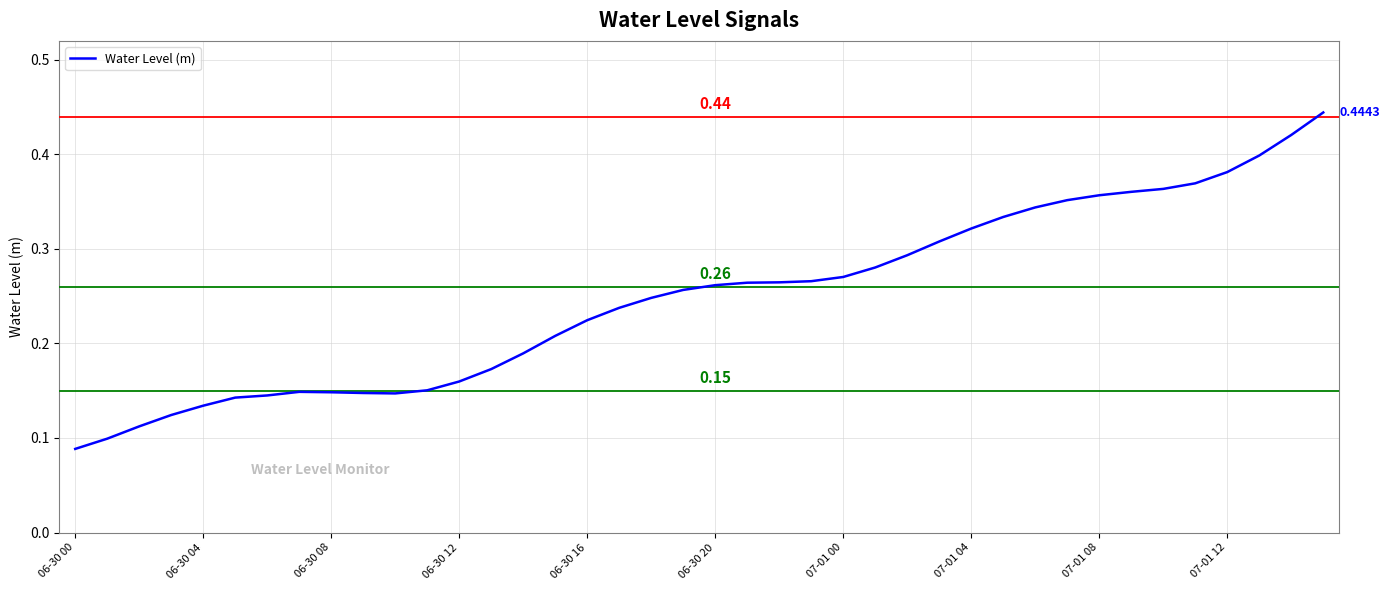

Reading left to right, extract all data points from this chart.

0.1	0.1	0.1	0.1	0.1	0.1	0.1	0.1	0.1	0.1	0.1	0.2	0.2	0.2	0.2	0.2	0.2	0.2	0.2	0.3	0.3	0.3	0.3	0.3	0.3	0.3	0.3	0.3	0.3	0.3	0.3	0.4	0.4	0.4	0.4	0.4	0.4	0.4	0.4	0.4